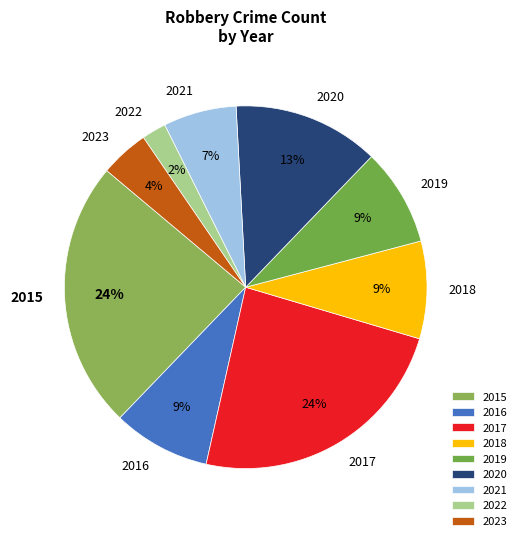

What percentage is the 2019 slice, to the nearest percent?

9%